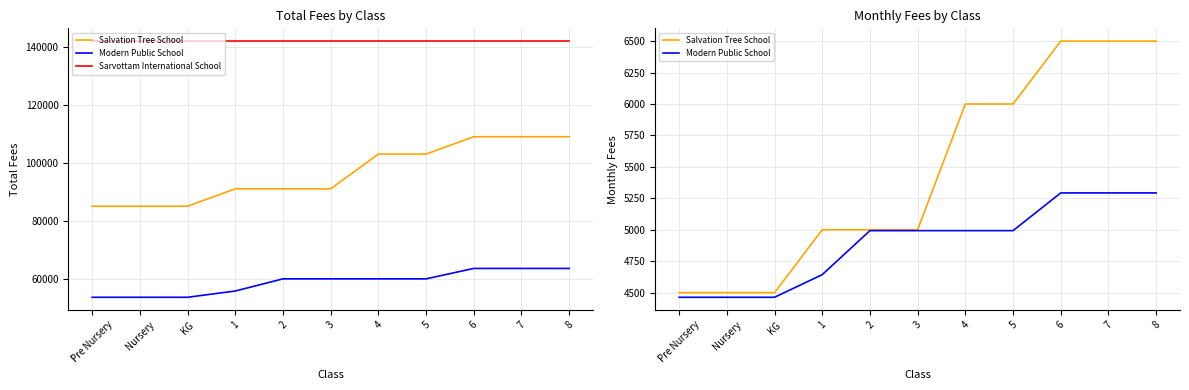

True or false: Sarvottam International School and Modern Public School cross at least once.

False